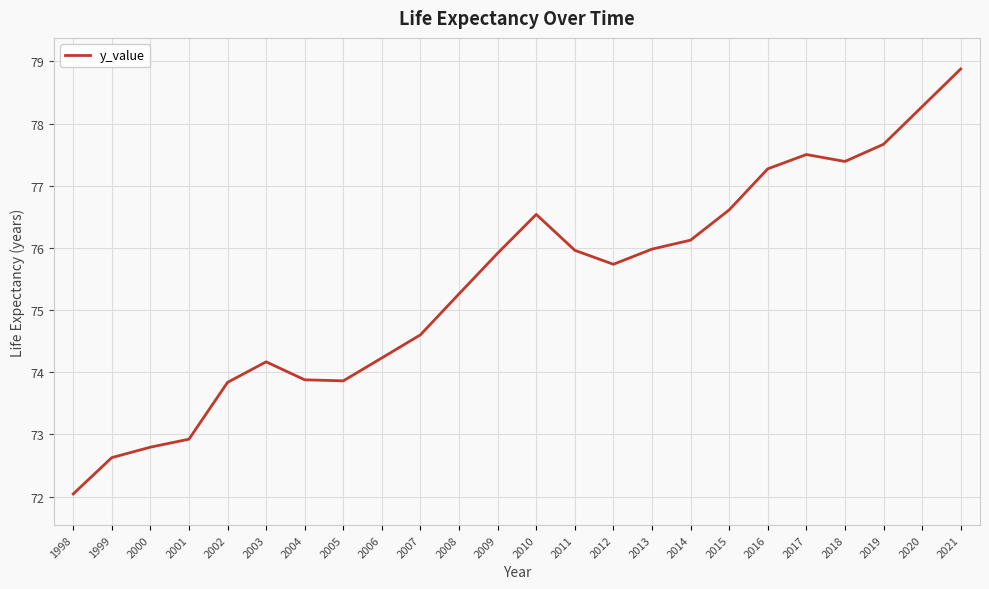

Which has a higher value, 2003 or 2011?

2011